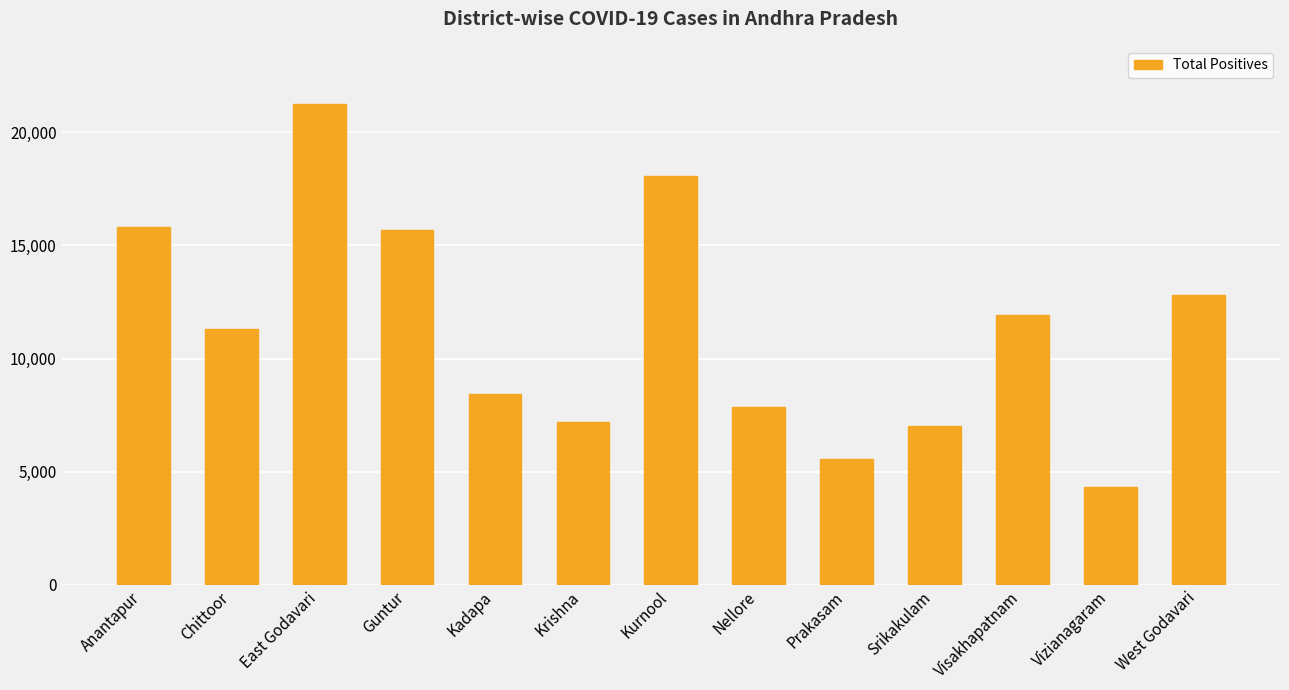

What is the average value?

11332